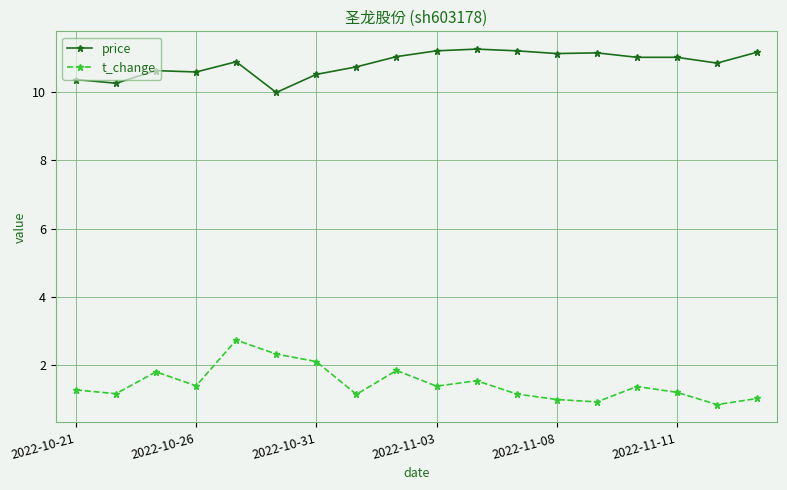

True or false: price has more than 0 interior local peaks.

True